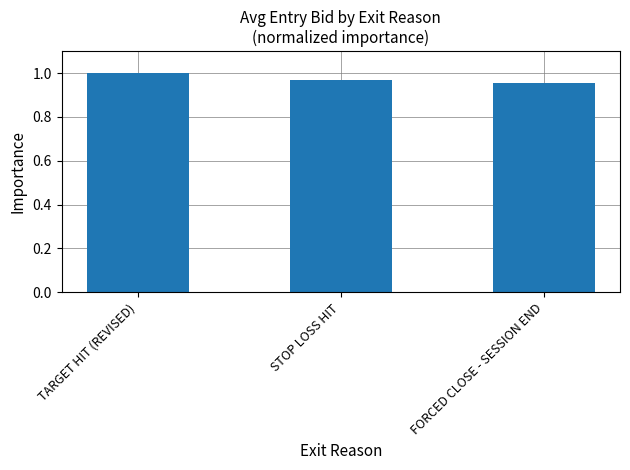

Which category has the highest value across all series?

TARGET HIT (REVISED)